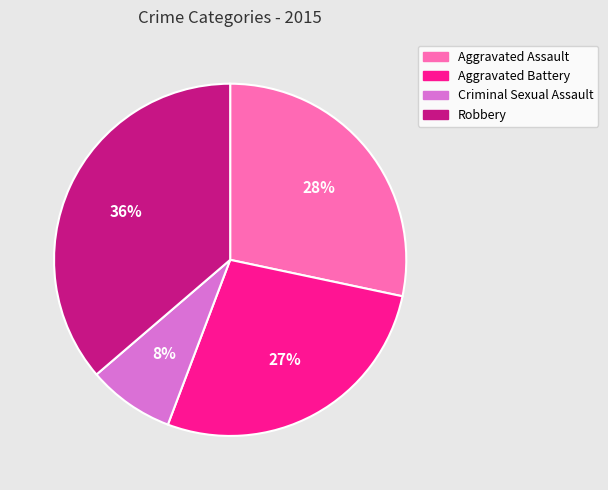

To the nearest percent, what percentage of the pie is Aggravated Battery?

27%